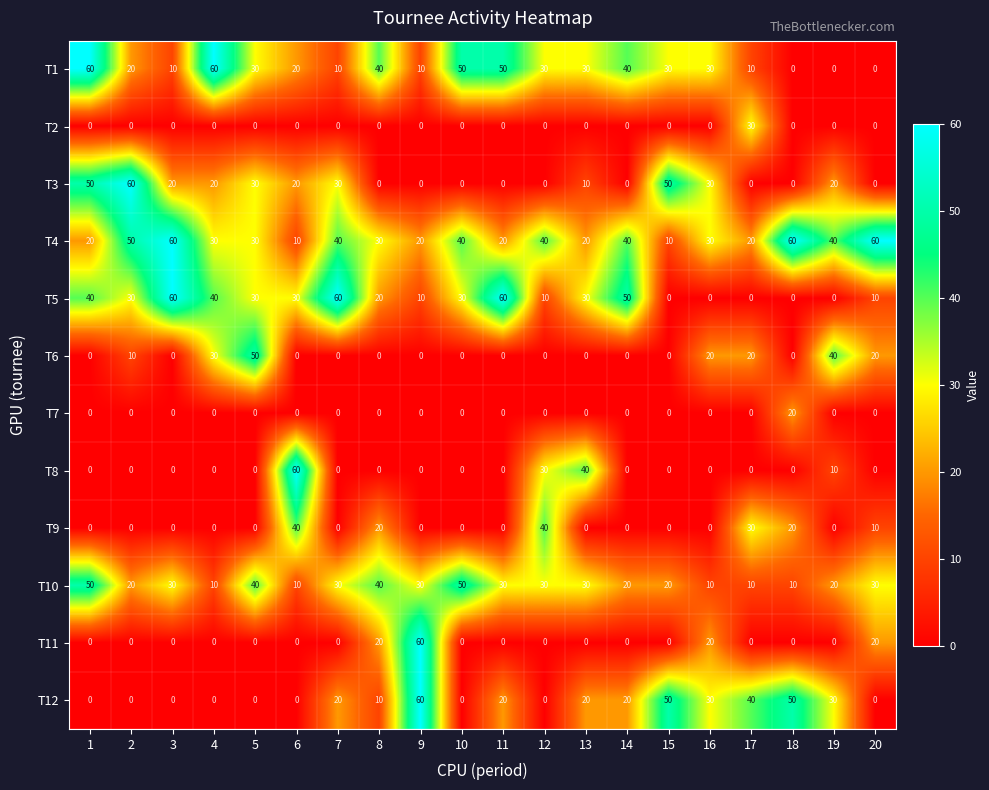

At which category is the sum across all series the highest?

1